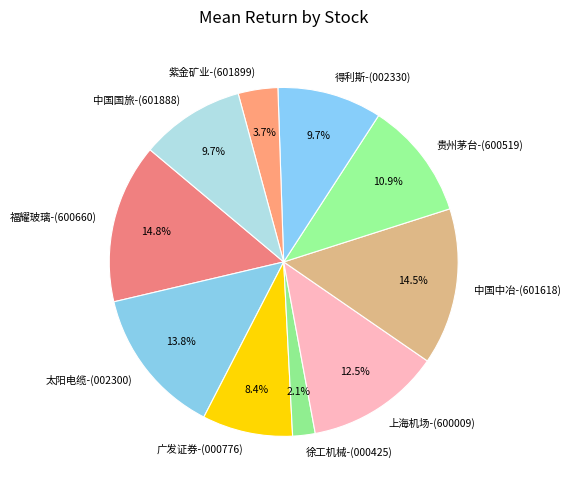

To the nearest percent, what is the difference between the 徐工机械-(000425) and 得利斯-(002330) slice percentages?

8%